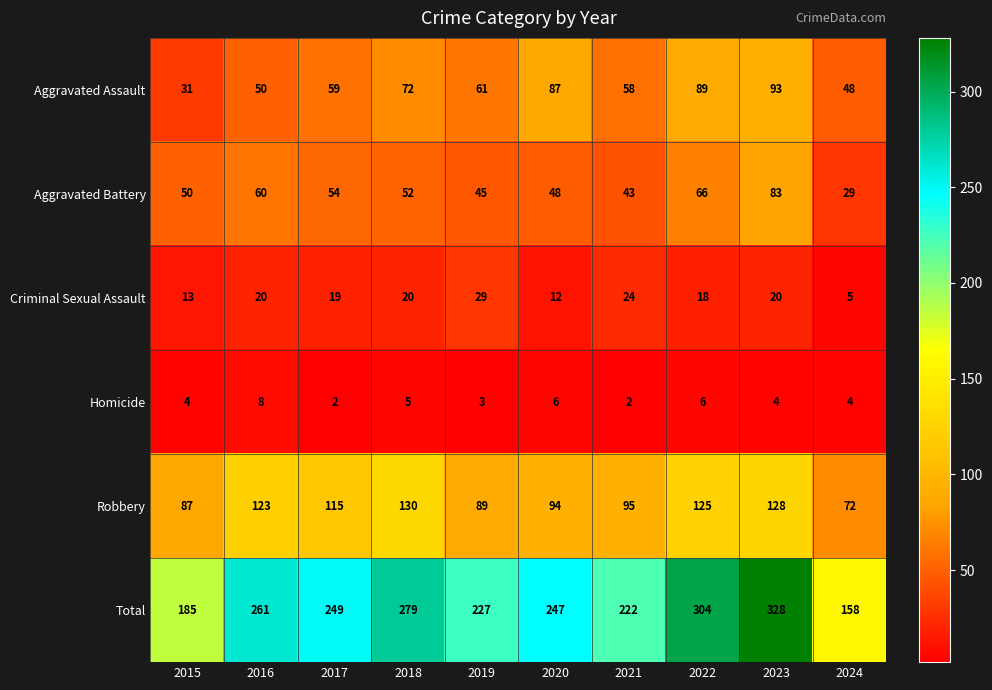

Which series has the widest spread of values?

Total